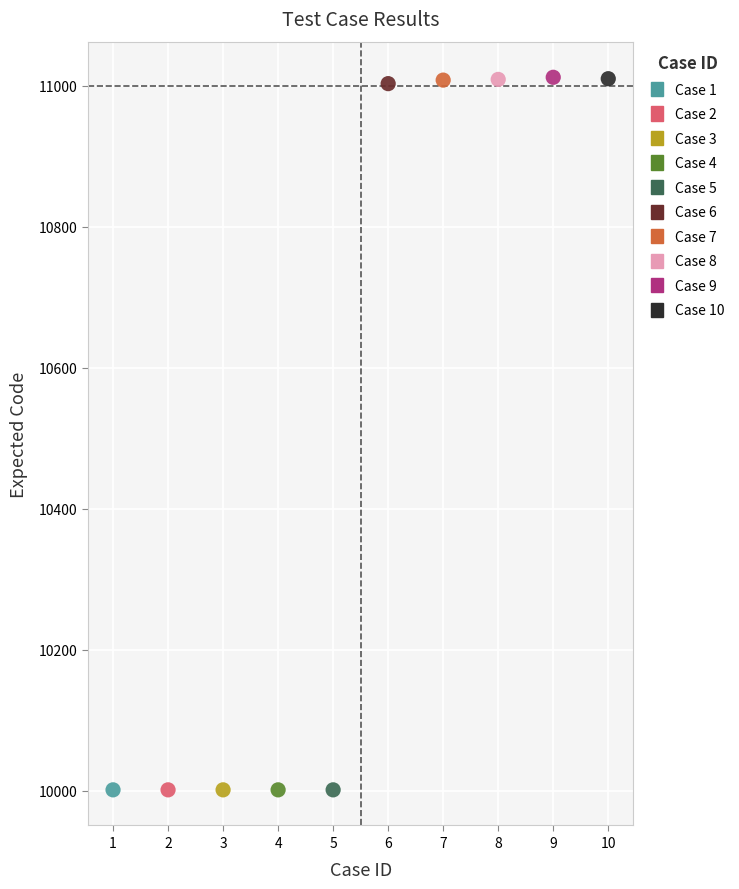

What are all the series names shown in the legend?

Case 1, Case 2, Case 3, Case 4, Case 5, Case 6, Case 7, Case 8, Case 9, Case 10